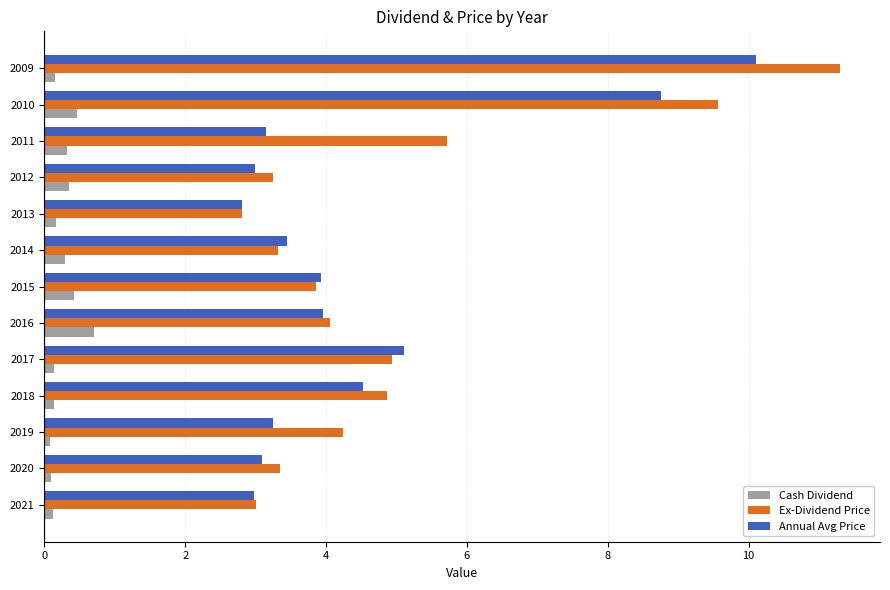

What is the lowest value of the Ex-Dividend Price series?

2.8